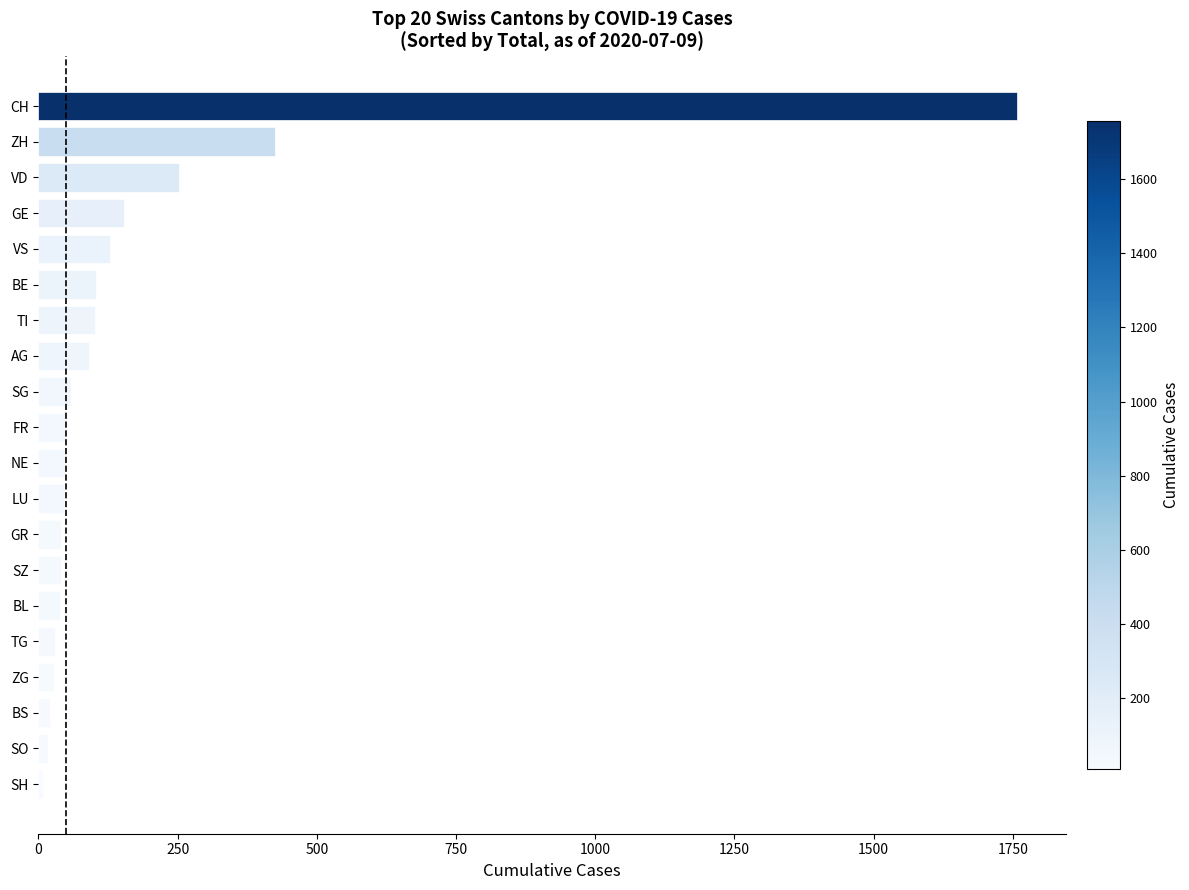

At which label is the value closest to 882?

ZH